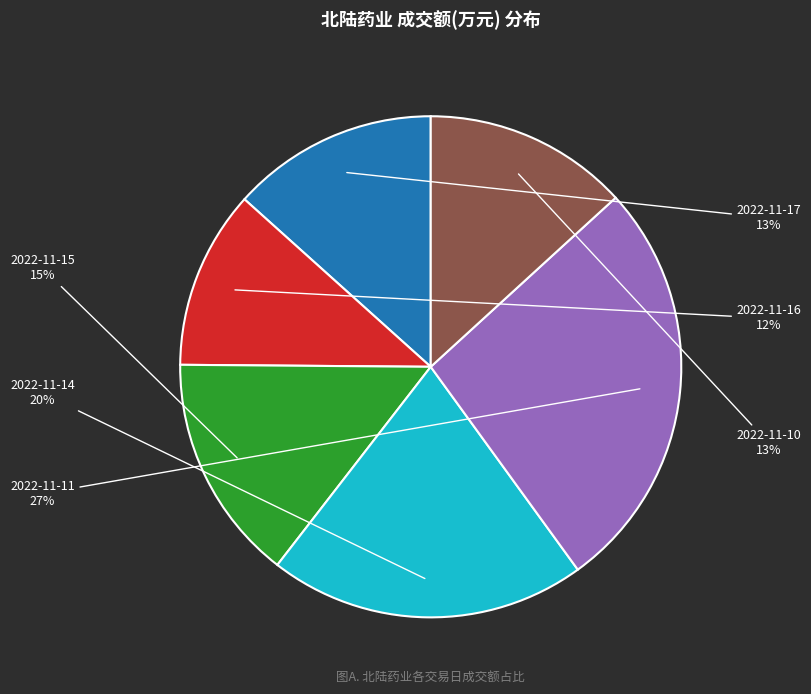

Which slice is the smallest?

2022-11-16